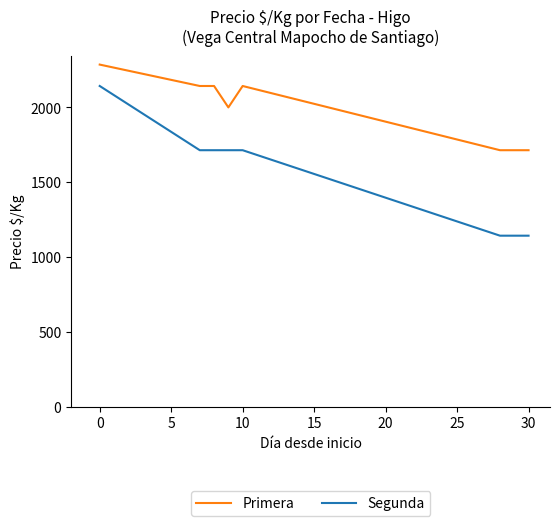

Reading left to right, what are all the values shown in this chart?

Primera: 2286	2143	2143	2000	2143	1714	1714
Segunda: 2143	1714	1714	1714	1714	1143	1143